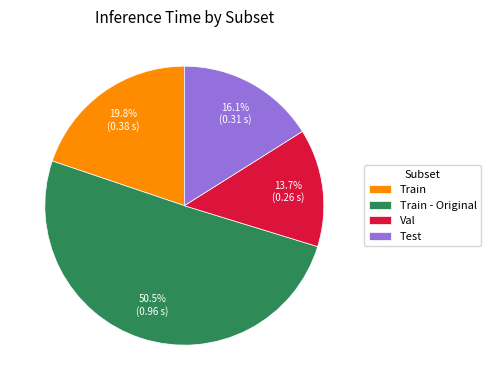

To the nearest percent, what is the difference between the largest and smallest slice percentages?

37%